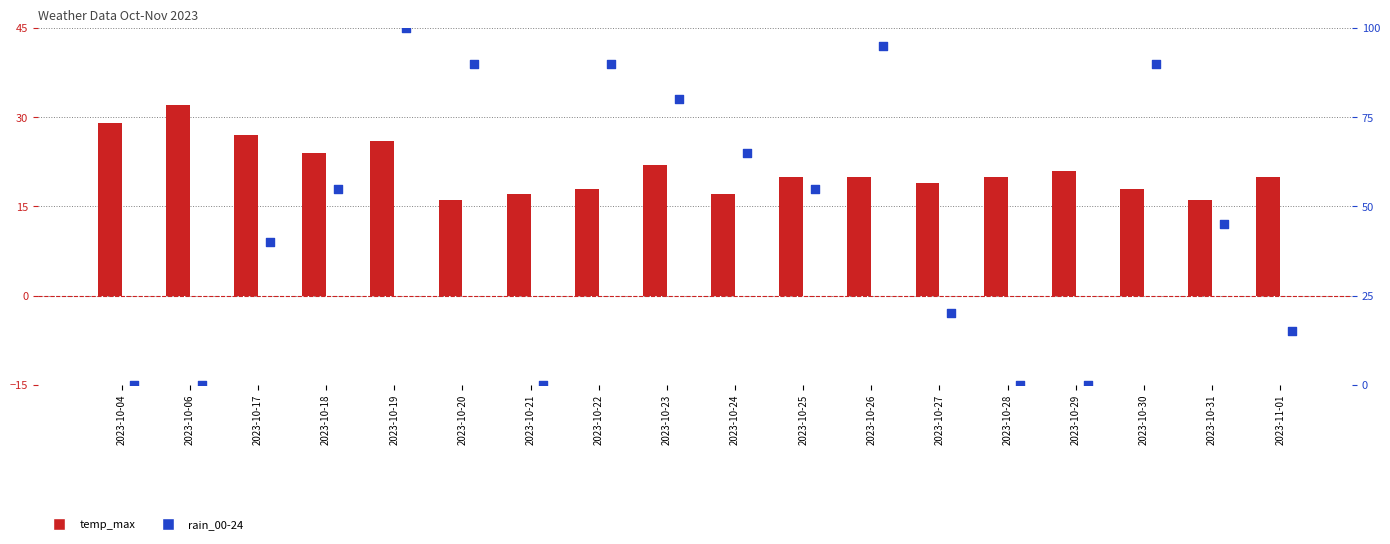

At how many categories does at least one series exceed 55?

7